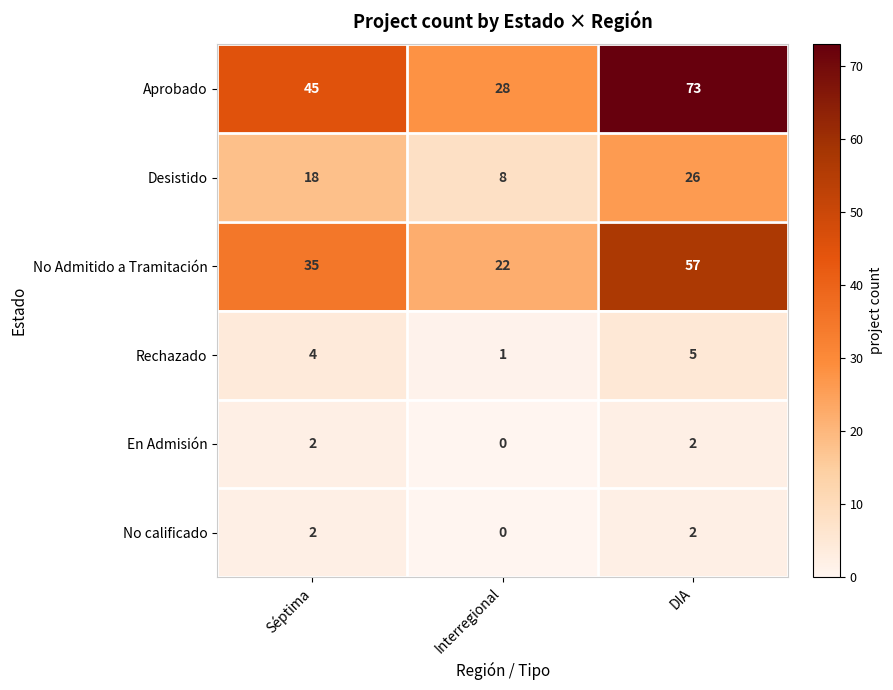

Count the Rechazado values in the range 1 to 5.

3